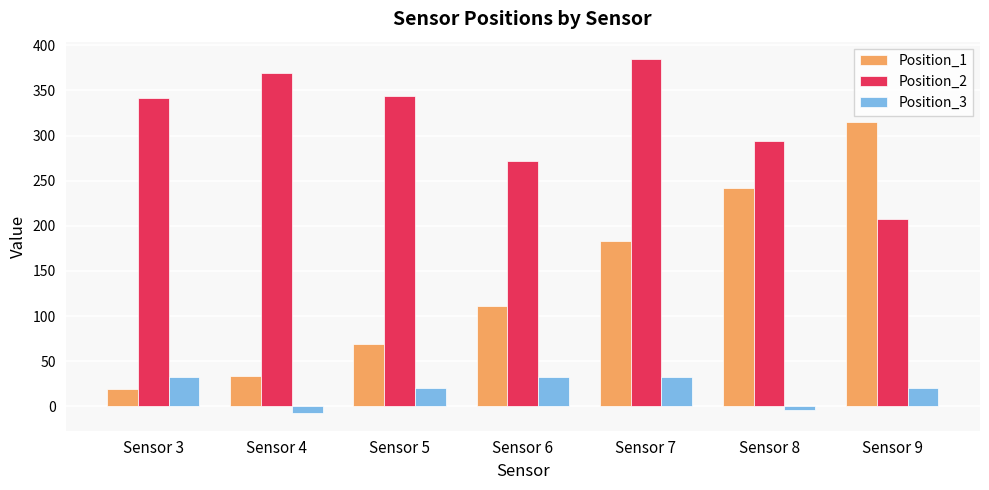

Rank the categories by Position_1 value from lowest to highest.

Sensor 3, Sensor 4, Sensor 5, Sensor 6, Sensor 7, Sensor 8, Sensor 9